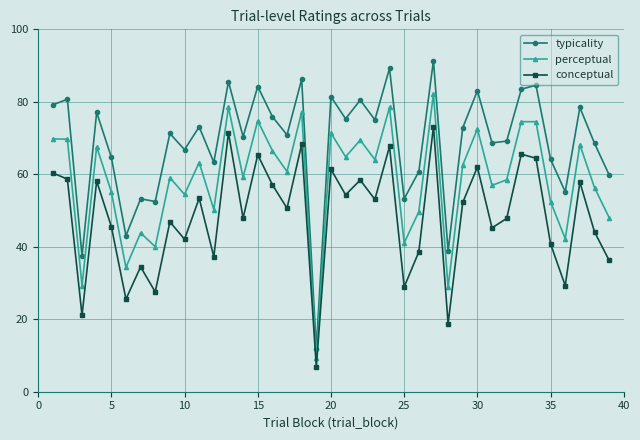

What is the difference between the second highest and second lowest values in the perceptual series?

49.8